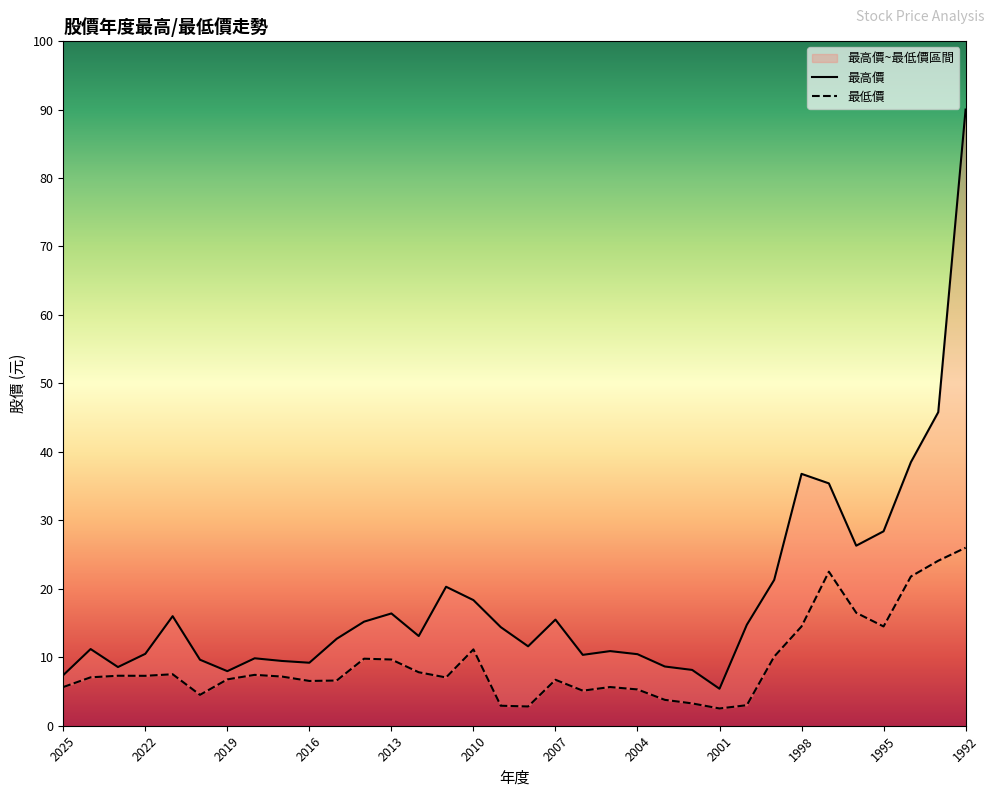

What are all the series names shown in the legend?

最高價, 最低價